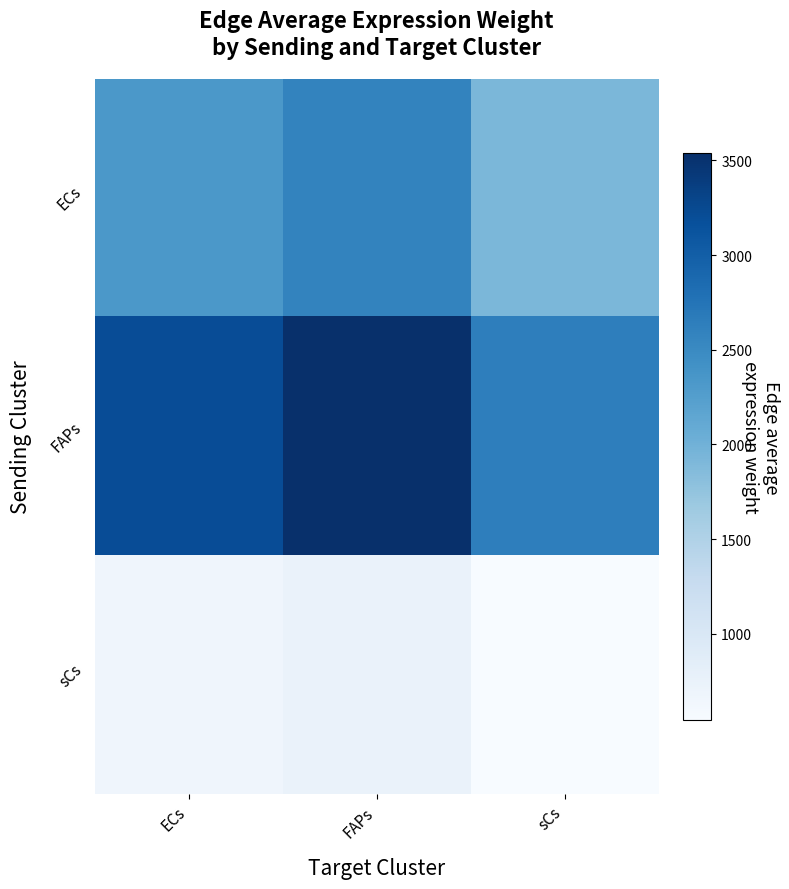

Reading left to right, what are all the values shown in this chart?

ECs: ECs=2331.4	FAPs=2578.4	sCs=1915.3
FAPs: ECs=3201.3	FAPs=3540.5	sCs=2630.0
sCs: ECs=663.3	FAPs=733.5	sCs=544.9